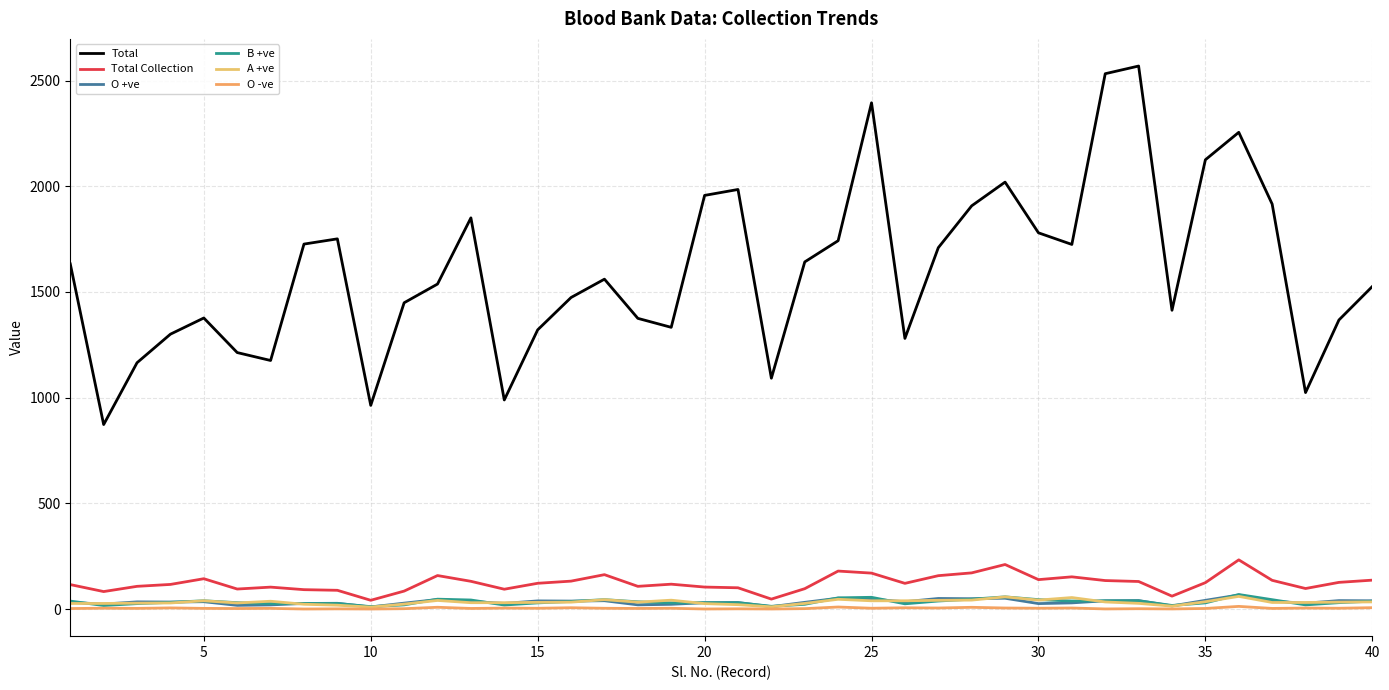

True or false: Total and O -ve intersect in this chart.

False